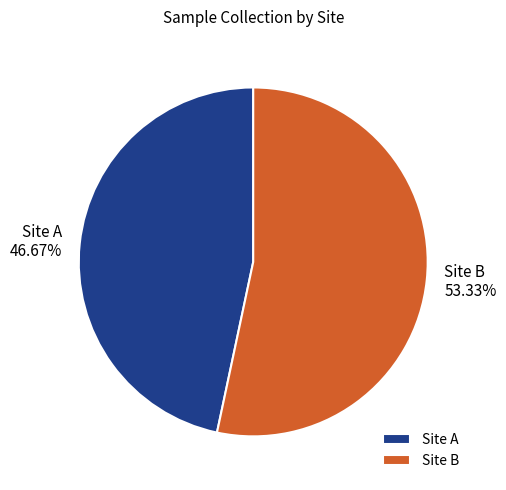

How much of the chart is everything except Site A?

53.3%